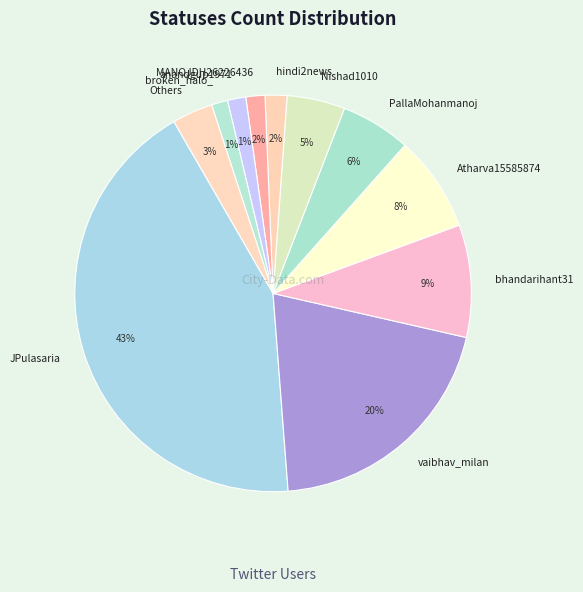

To the nearest percent, what portion does vaibhav_milan represent?

20%